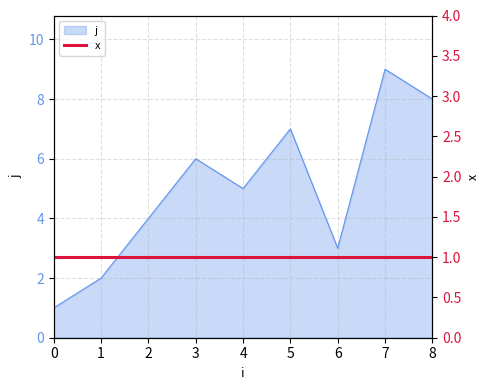

Reading left to right, extract all data points from this chart.

0=1	1=2	2=4	3=6	4=5	5=7	6=3	7=9	8=8